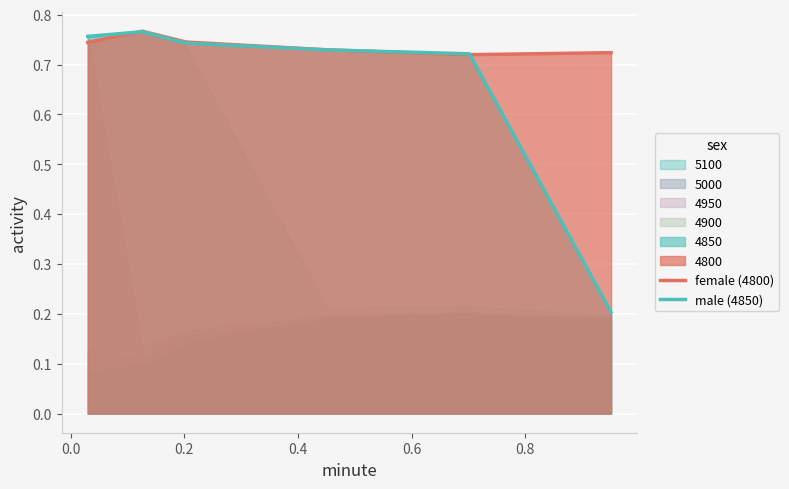

At 0.4, list the series in order from largest to smallest.

female (4800), male (4850)